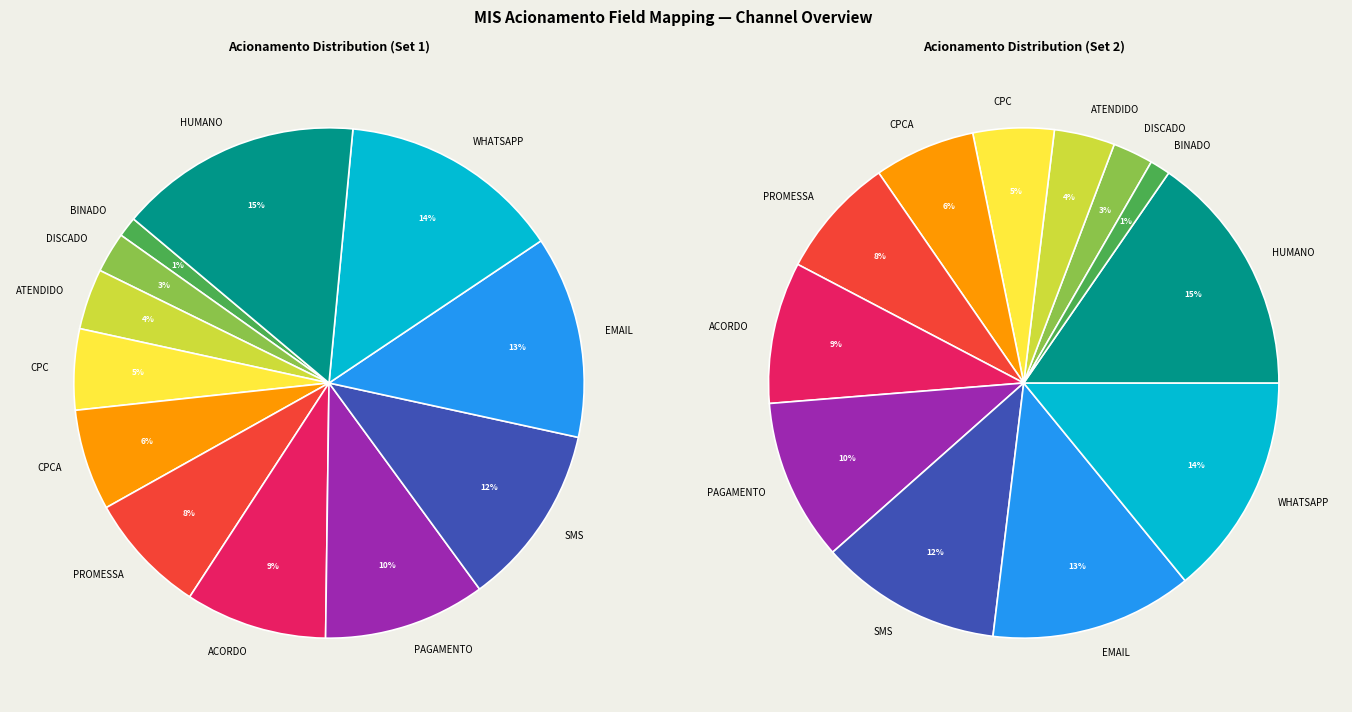

Is there a majority slice in this chart?

No